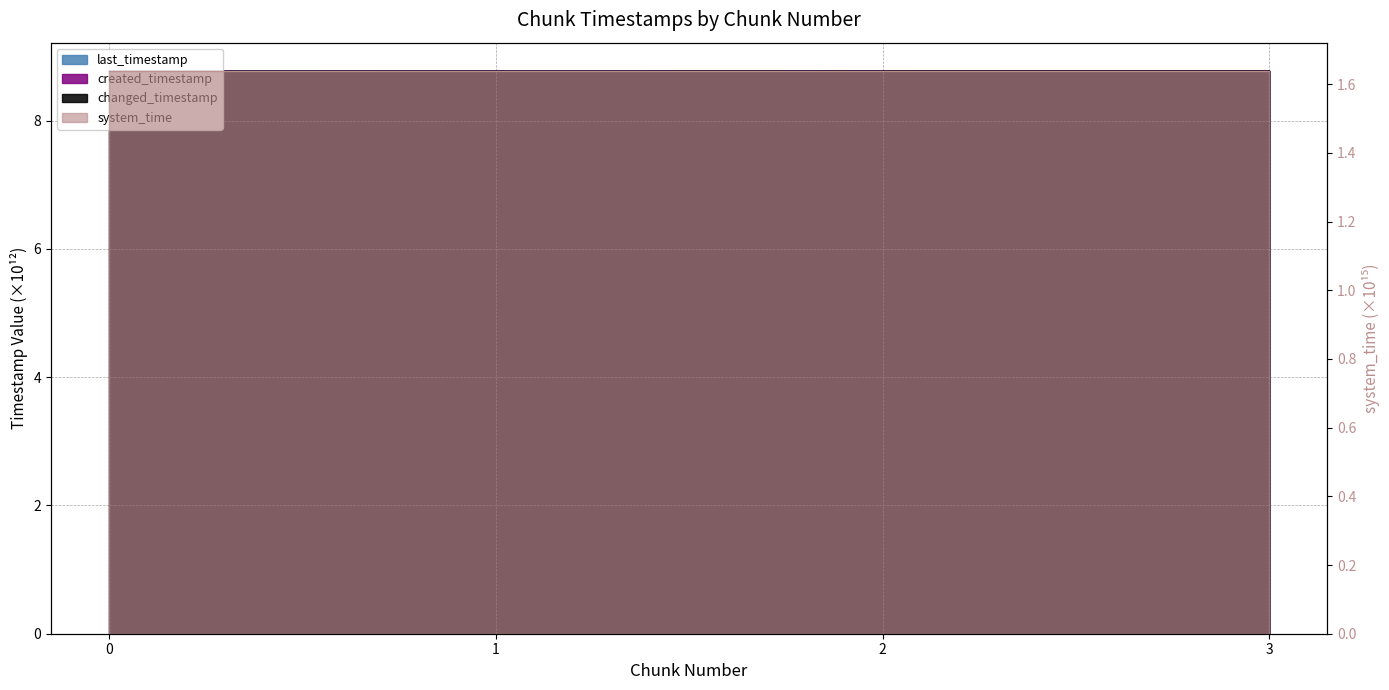

Which series changed the most between 1 and 2?

created_timestamp